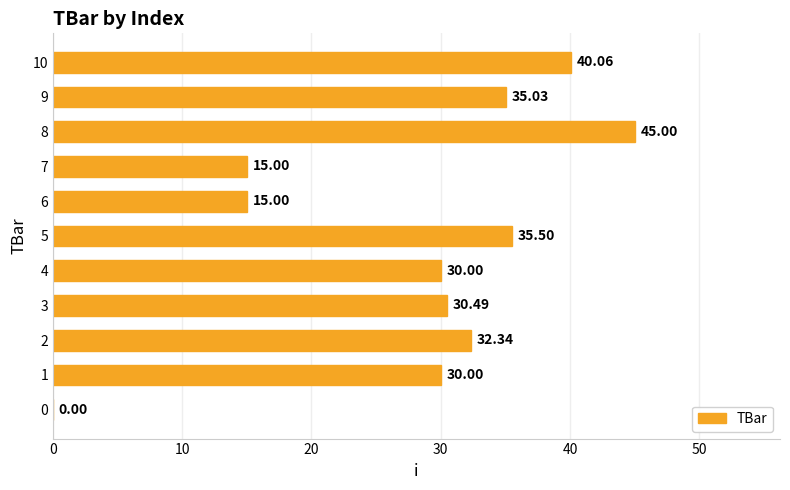

Which label corresponds to the largest value in the chart?

8